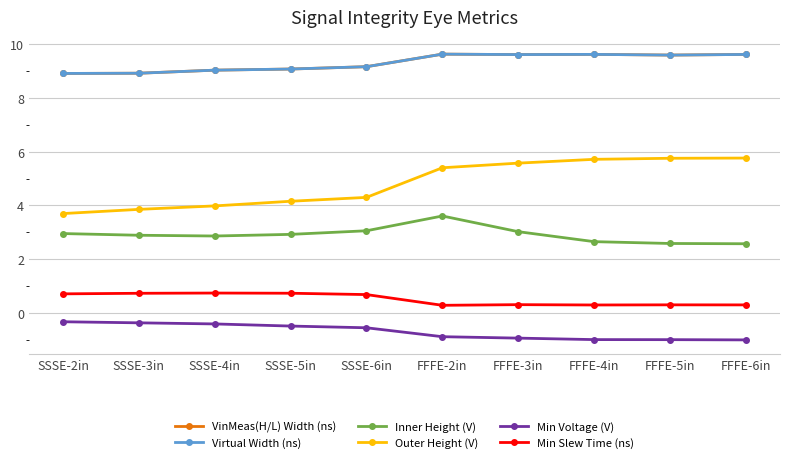

At which category does the chart reach its peak across all series?

FFFE-2in